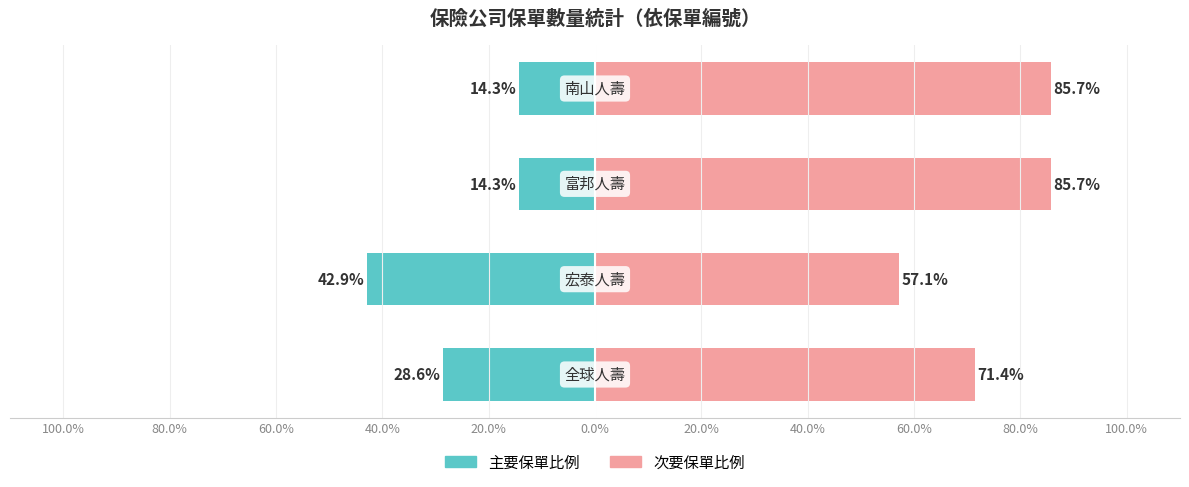

Reading right to left, extract all data points from this chart.

全球人壽/宏泰人壽 (主要): -14.3	-14.3	-42.9	-28.6
富邦人壽/南山人壽 (次要): 85.7	85.7	57.1	71.4